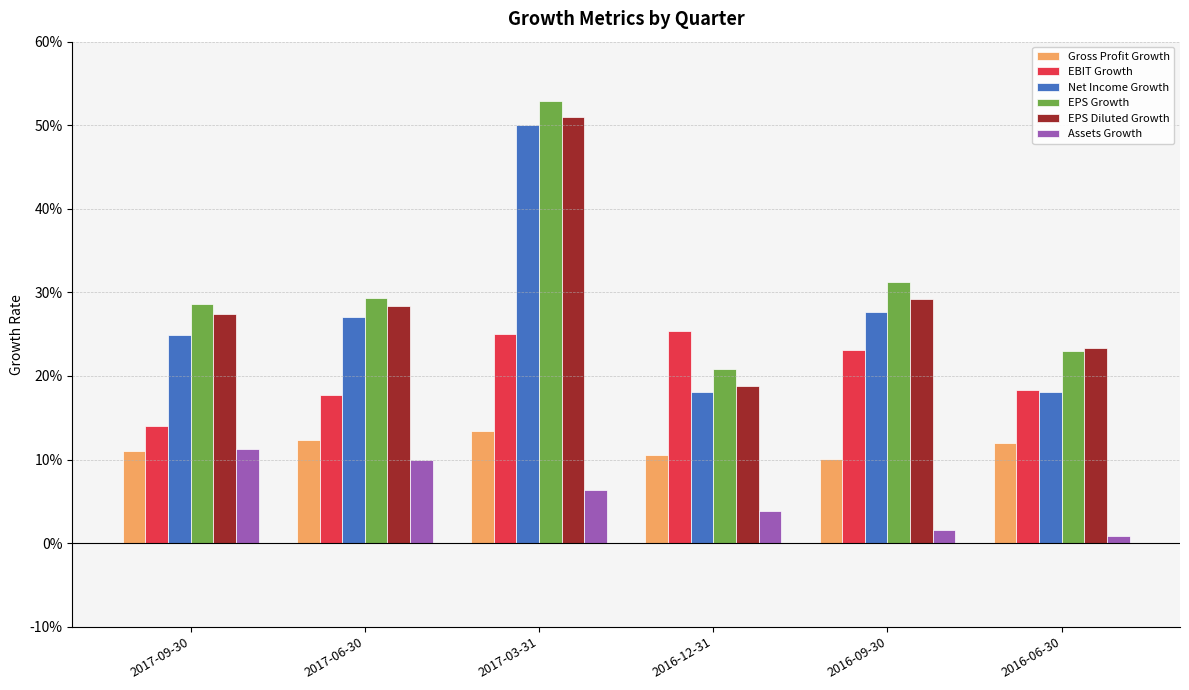

What is the sum of all EPS Growth values?

1.9